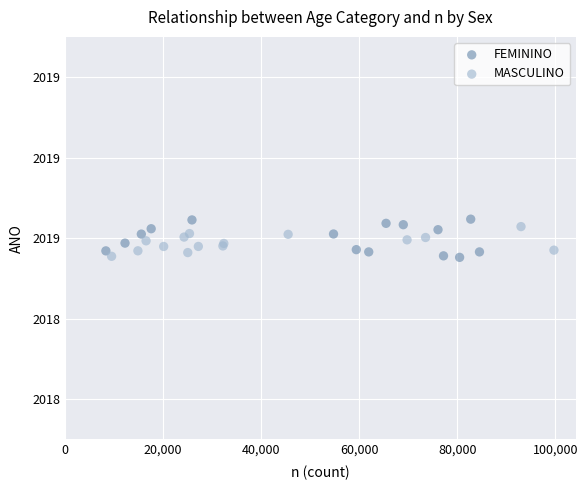

What are all the series names shown in the legend?

FEMININO, MASCULINO